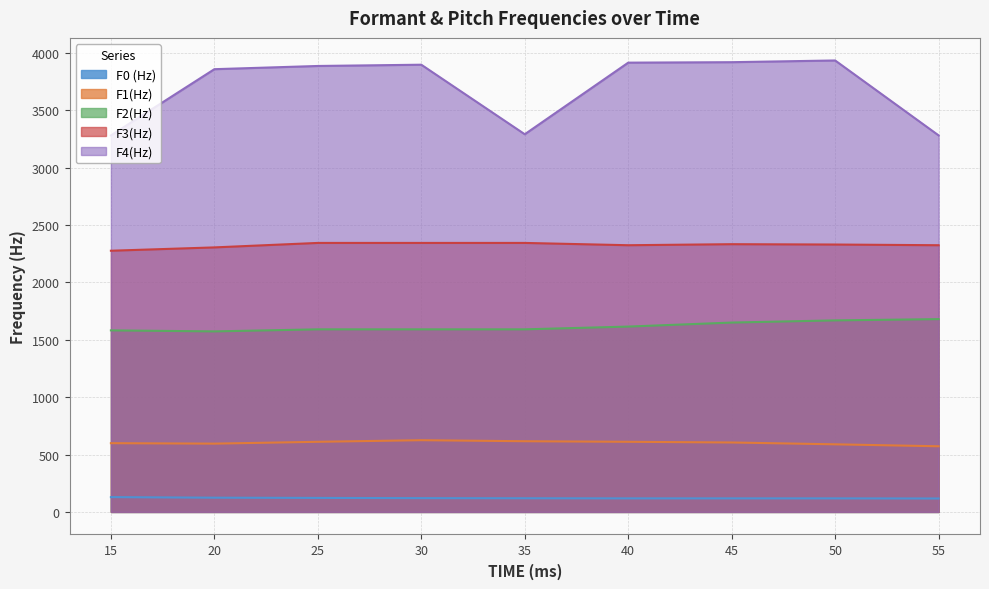

How many data points in F3(Hz) are less than 2330?

4